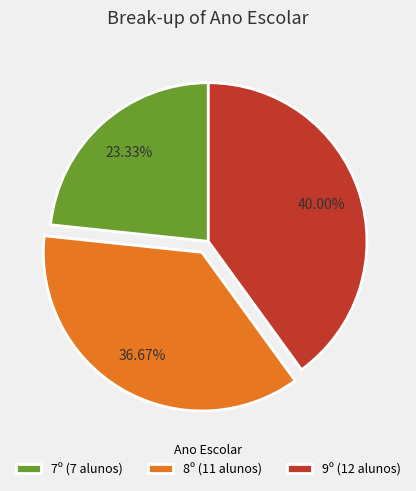

Is there any slice that represents more than half of the pie?

No